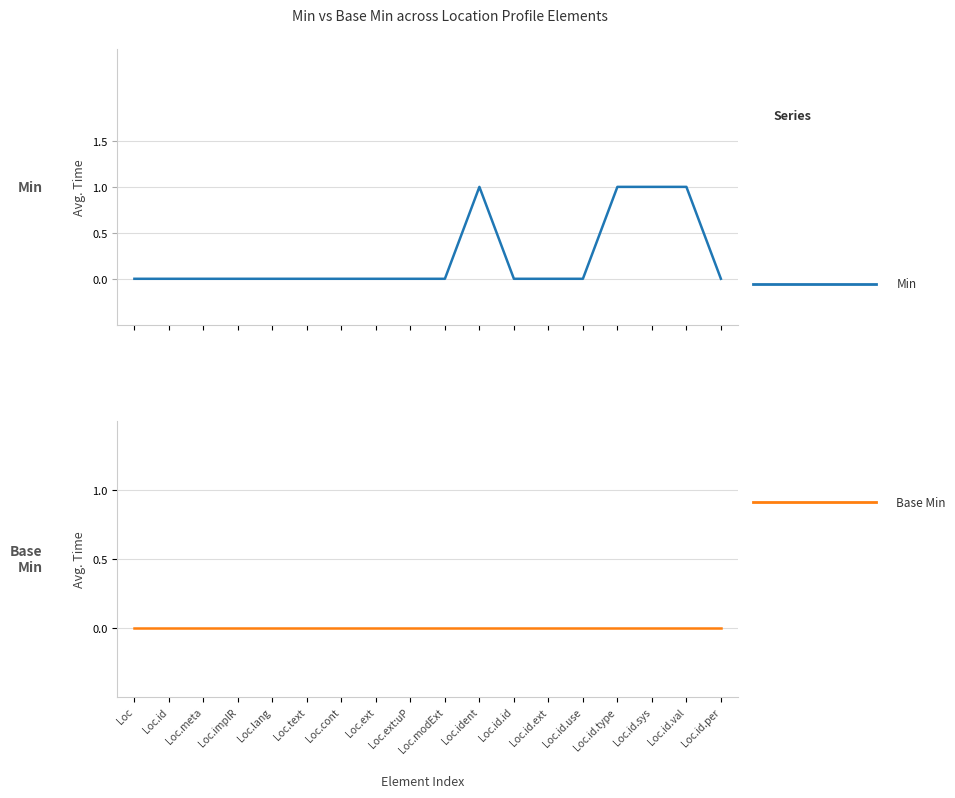

Between Loc.id.id and Loc.text, which is larger?

Loc.id.id